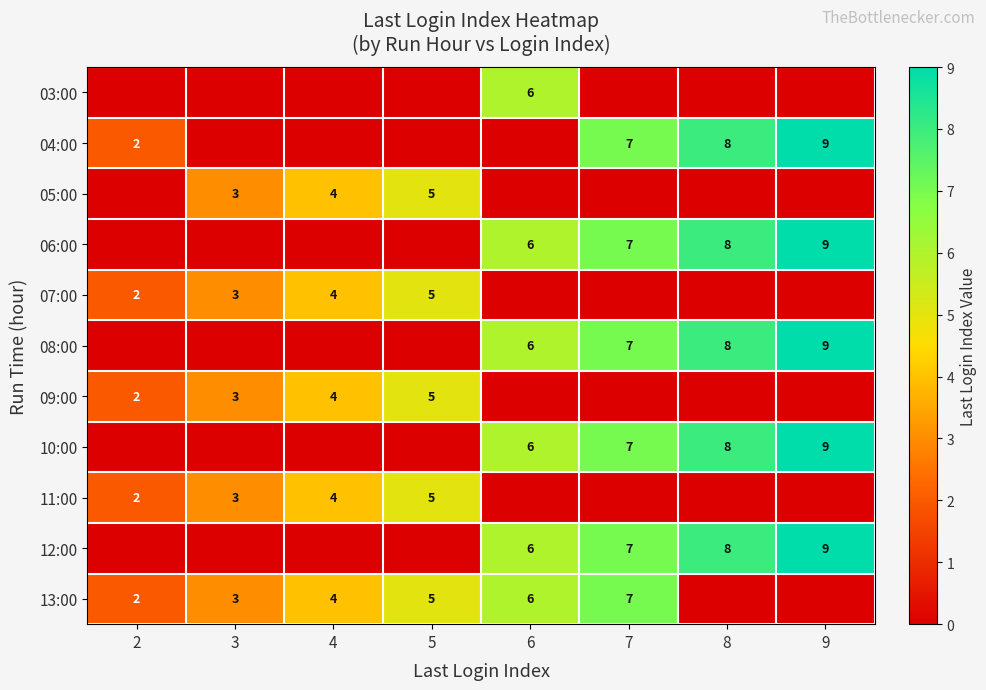

Is the value of 12:00 at 9 greater than the value of 04:00 at 2?

Yes